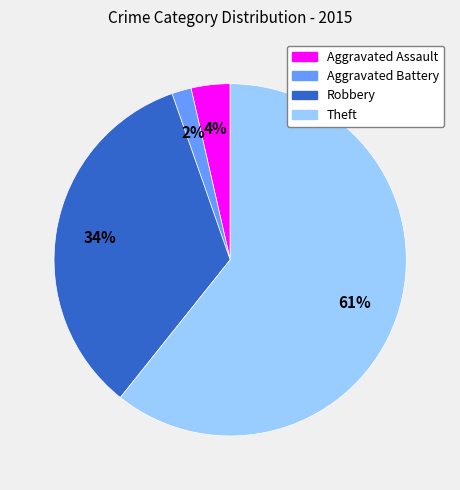

Is there any slice that represents more than half of the pie?

Yes